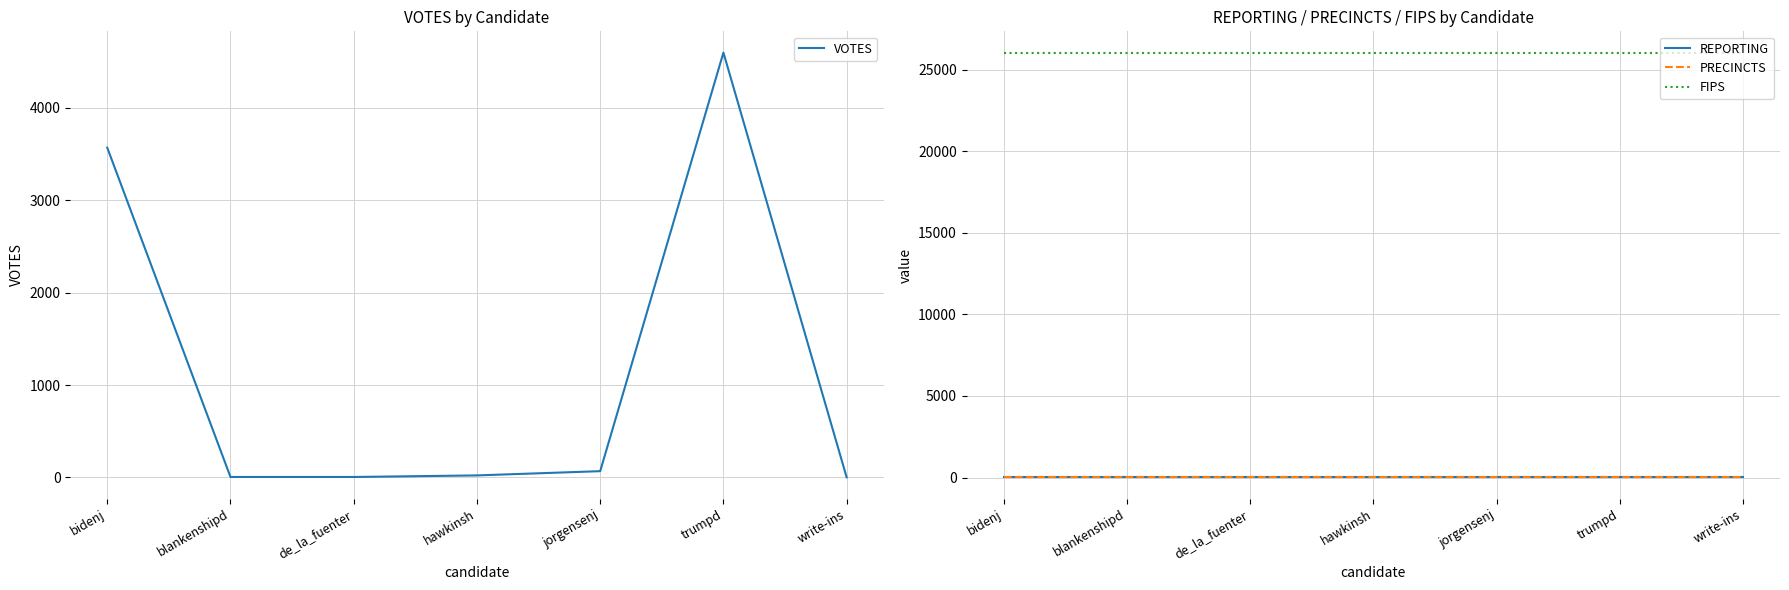

What is the sum of all REPORTING values?

77